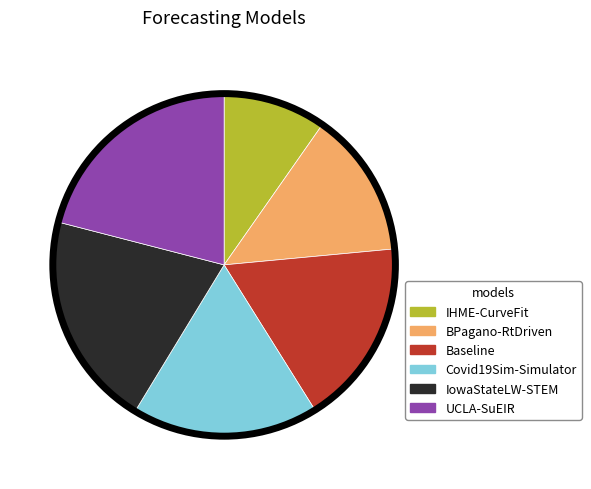

Do Baseline and IHME-CurveFit together represent more than half of the pie?

No